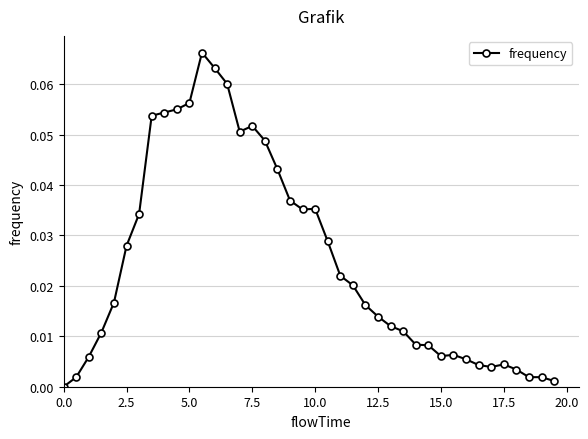

Does the chart display data point markers on the line(s)?

Yes